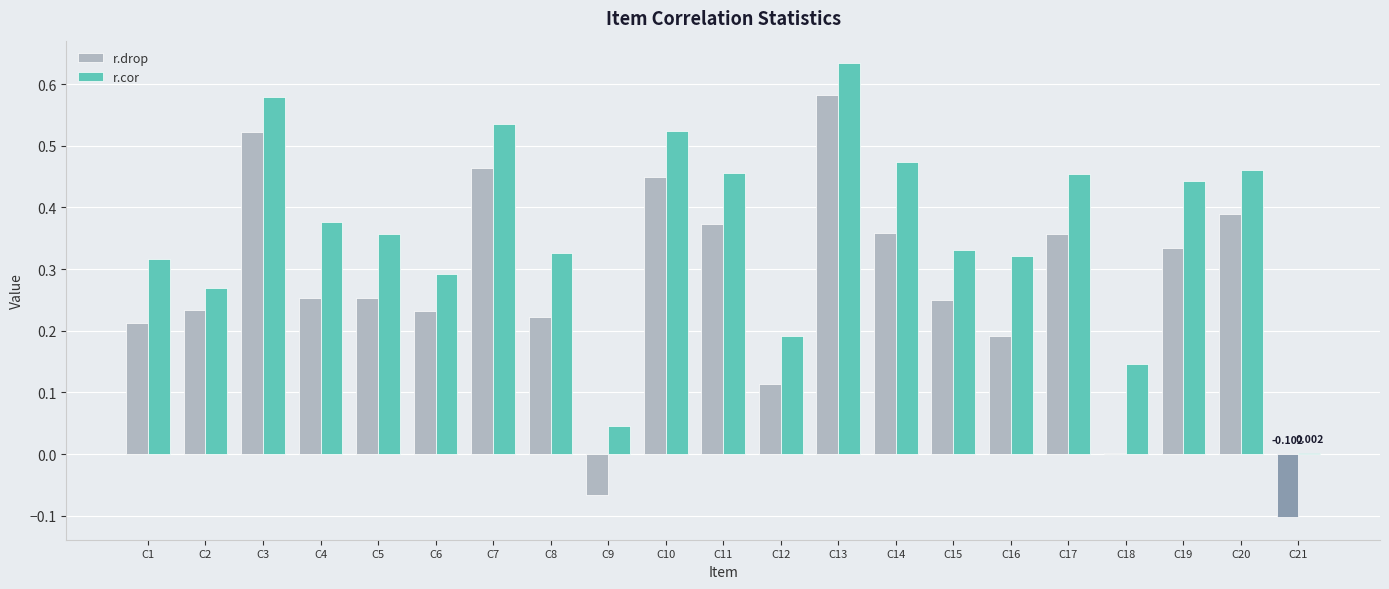

Is the value of r.drop at C17 greater than the value of r.cor at C18?

Yes